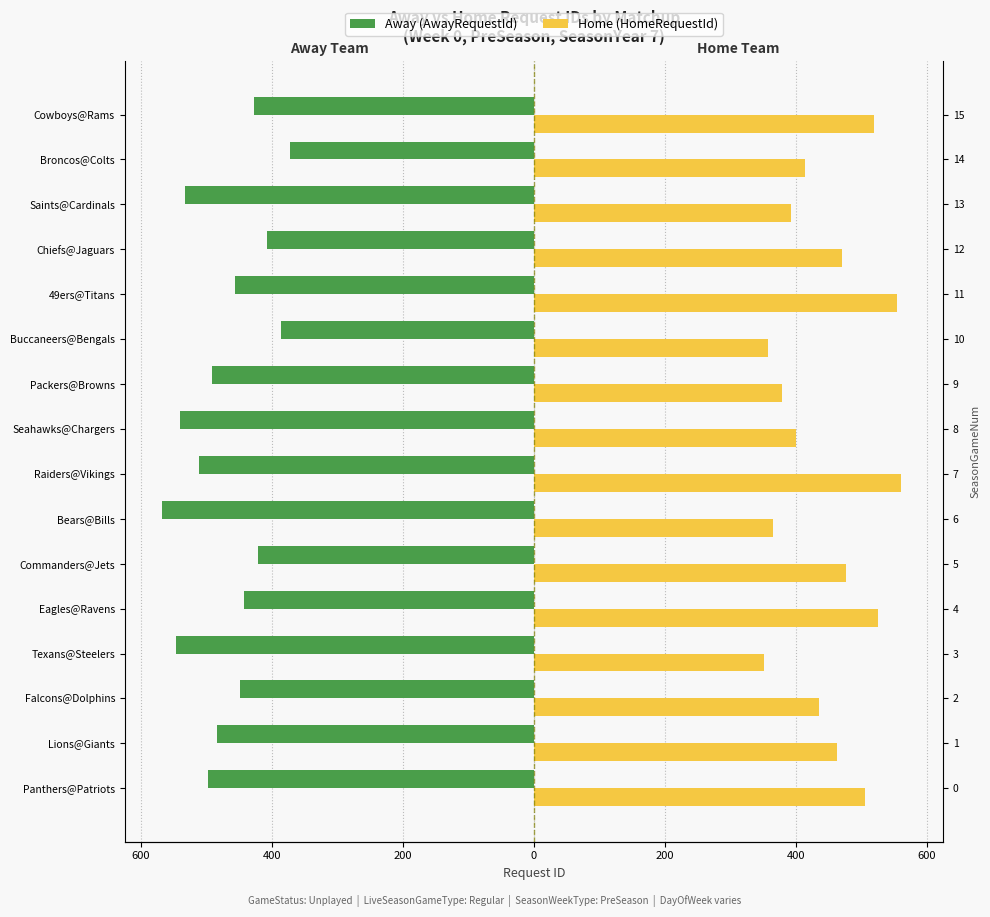

Count the number of data series in this chart.

2